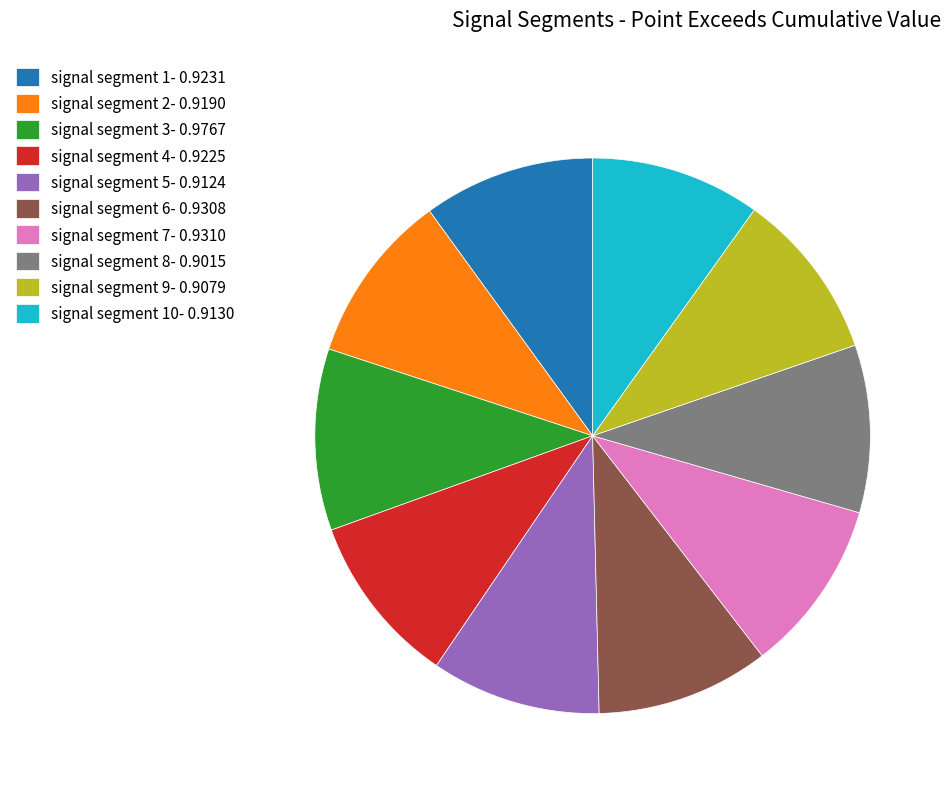

Does signal segment 8- 0.9015 represent more than half of the total?

No